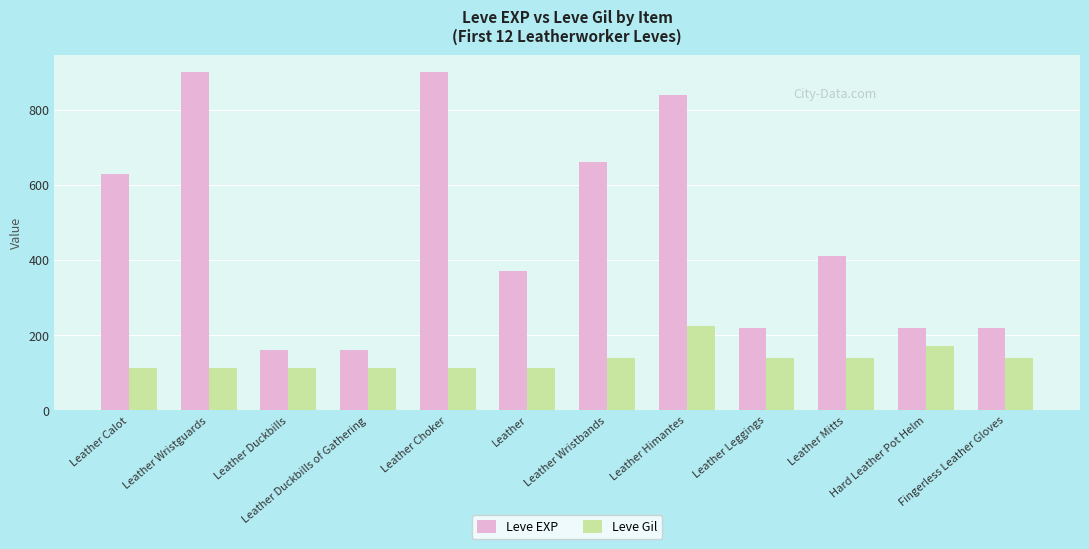

At which category is the sum across all series the highest?

Leather Himantes